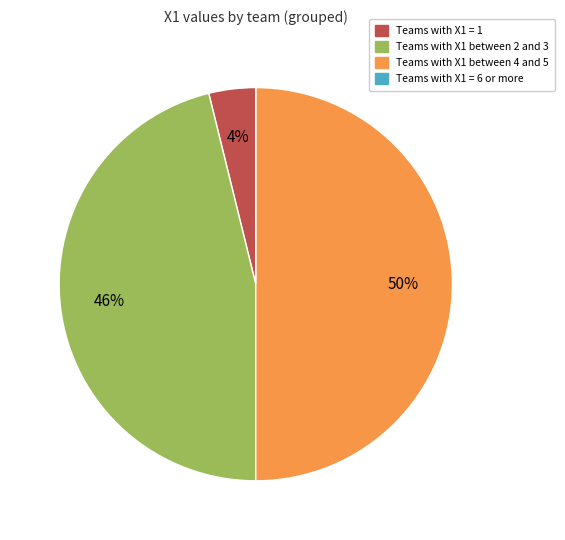

To the nearest percent, what is the difference between the largest and smallest slice percentages?

50%